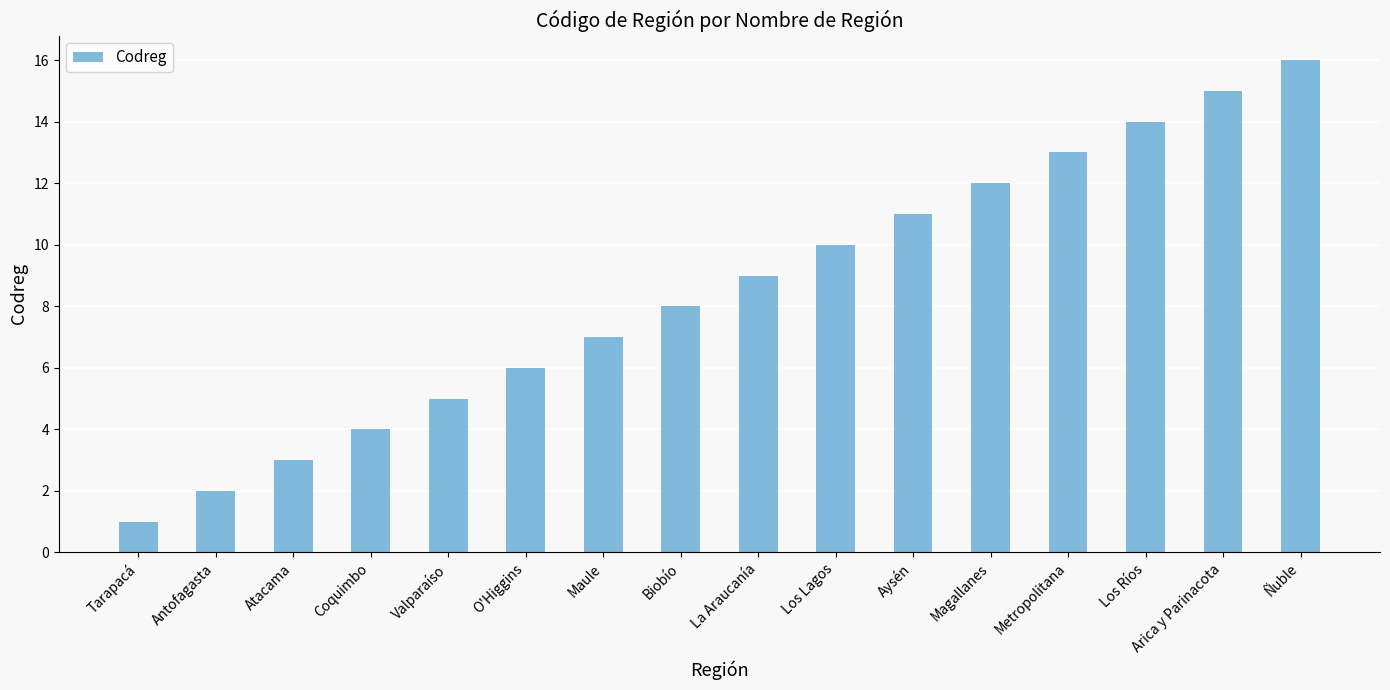

Which has a higher value, O'Higgins or Los Lagos?

Los Lagos